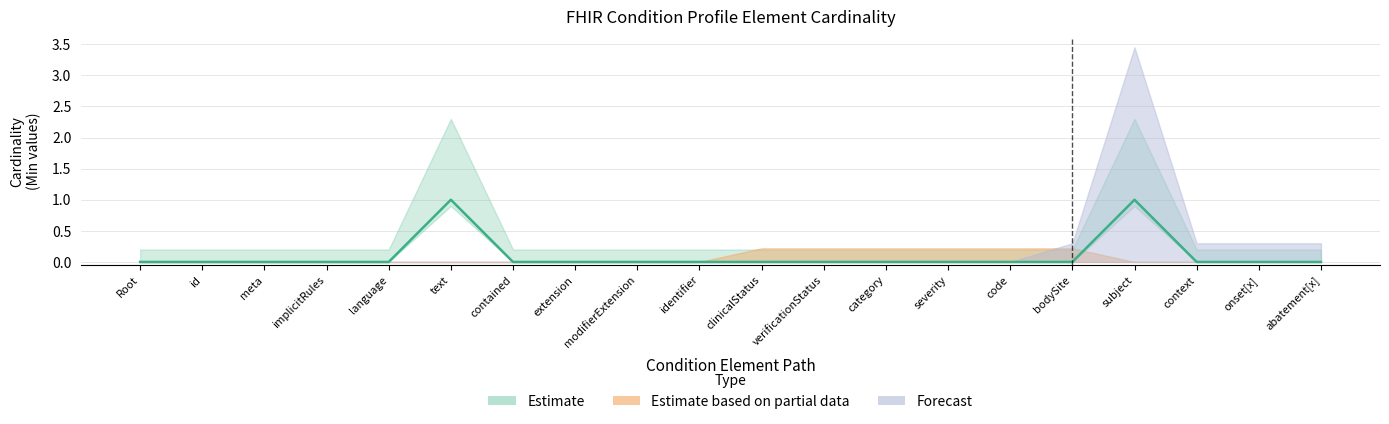

Reading left to right, list all the values displayed in this chart.

Estimate: Condition=0	Condition.id=0	Condition.meta=0	Condition.implicitRules=0	Condition.language=0	Condition.text=1	Condition.contained=0	Condition.extension=0	Condition.modifierExtension=0	Condition.identifier=0	Condition.clinicalStatus=0	Condition.verificationStatus=0	Condition.category=0	Condition.severity=0	Condition.code=0	Condition.bodySite=0	Condition.subject=1	Condition.context=0	Condition.onset[x]=0	Condition.abatement[x]=0
Estimate based on partial data: Condition=0	Condition.id=0	Condition.meta=0	Condition.implicitRules=0	Condition.language=0	Condition.text=0	Condition.contained=0	Condition.extension=0	Condition.modifierExtension=0	Condition.identifier=0	Condition.clinicalStatus=0	Condition.verificationStatus=0	Condition.category=0	Condition.severity=0	Condition.code=0	Condition.bodySite=0	Condition.subject=0	Condition.context=0	Condition.onset[x]=0	Condition.abatement[x]=0
Forecast: Condition=0	Condition.id=0	Condition.meta=0	Condition.implicitRules=0	Condition.language=0	Condition.text=0	Condition.contained=0	Condition.extension=0	Condition.modifierExtension=0	Condition.identifier=0	Condition.clinicalStatus=0	Condition.verificationStatus=0	Condition.category=0	Condition.severity=0	Condition.code=0	Condition.bodySite=0	Condition.subject=0	Condition.context=0	Condition.onset[x]=0	Condition.abatement[x]=0